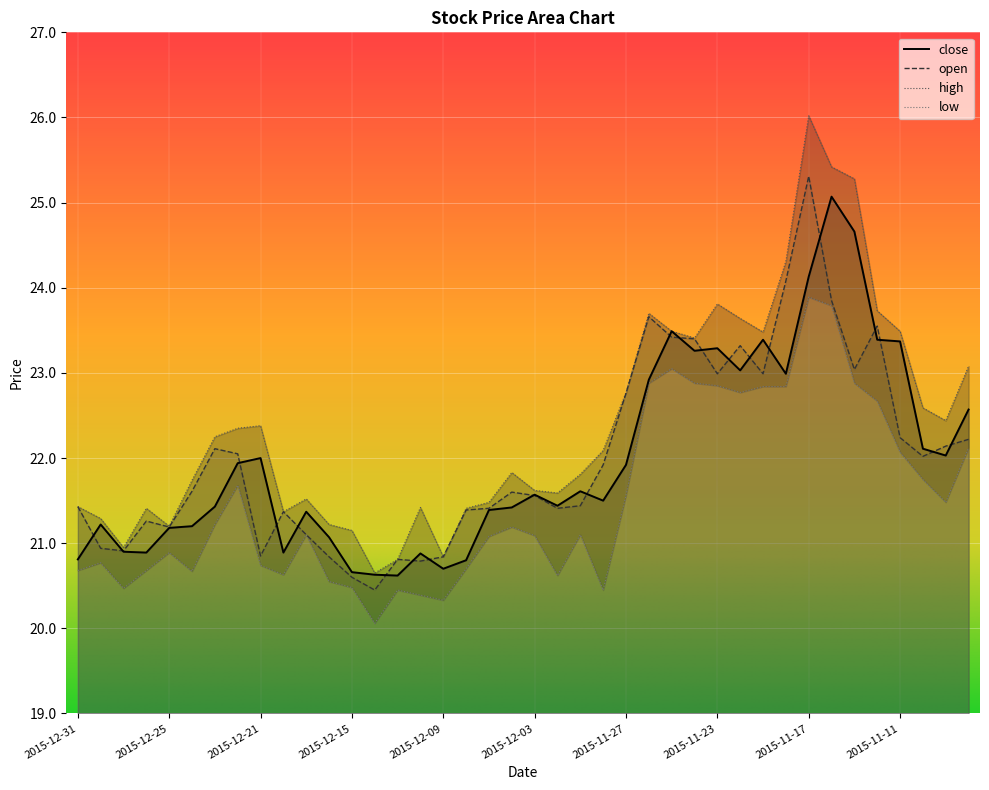

In low, how many points are higher than both neighbors (excluding endpoints)?

9